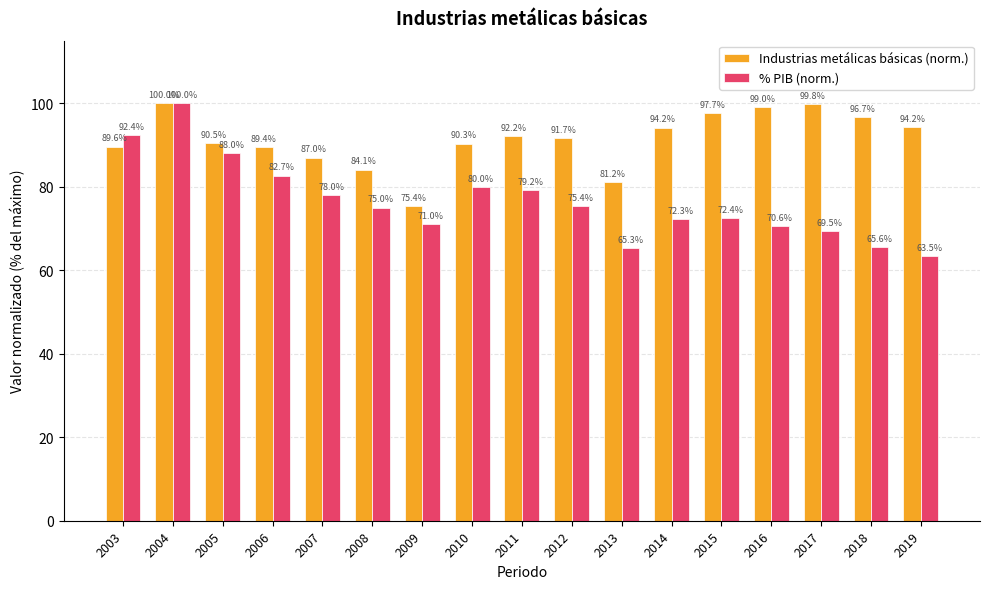

What is the maximum value for Industrias metálicas básicas (norm.)?

100.0